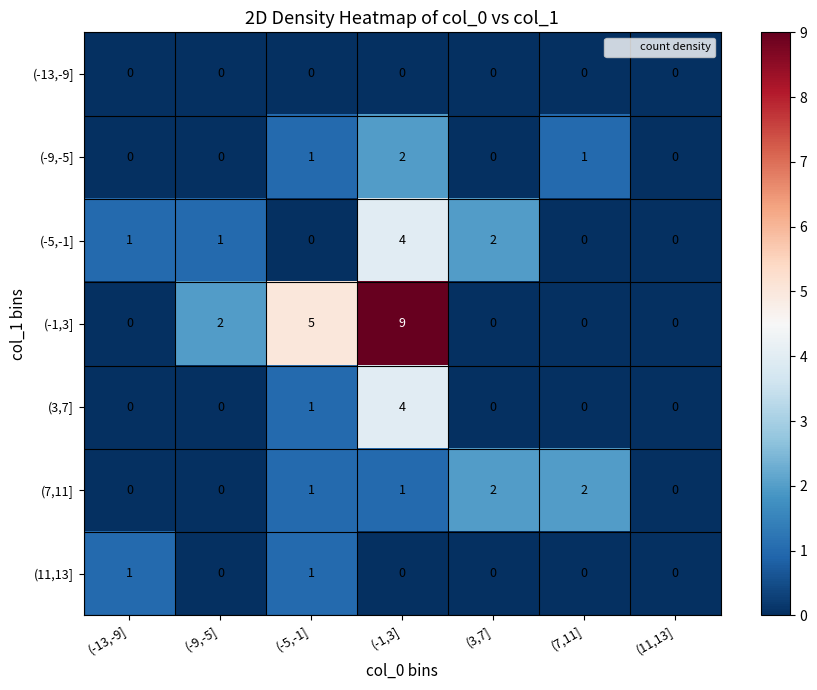

What is the difference between the maximum and minimum values in the (-1,3] series?

9